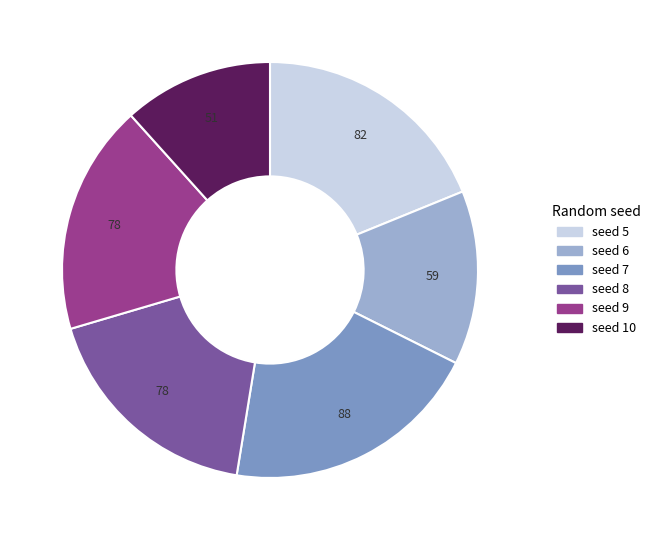

What is the largest slice in the pie chart?

seed 7